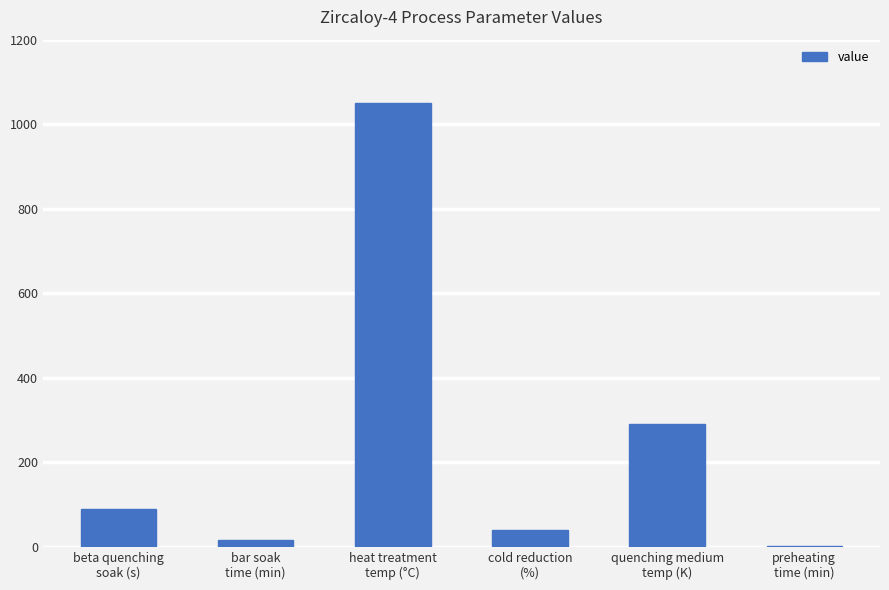

What is the sum of all values?

1488